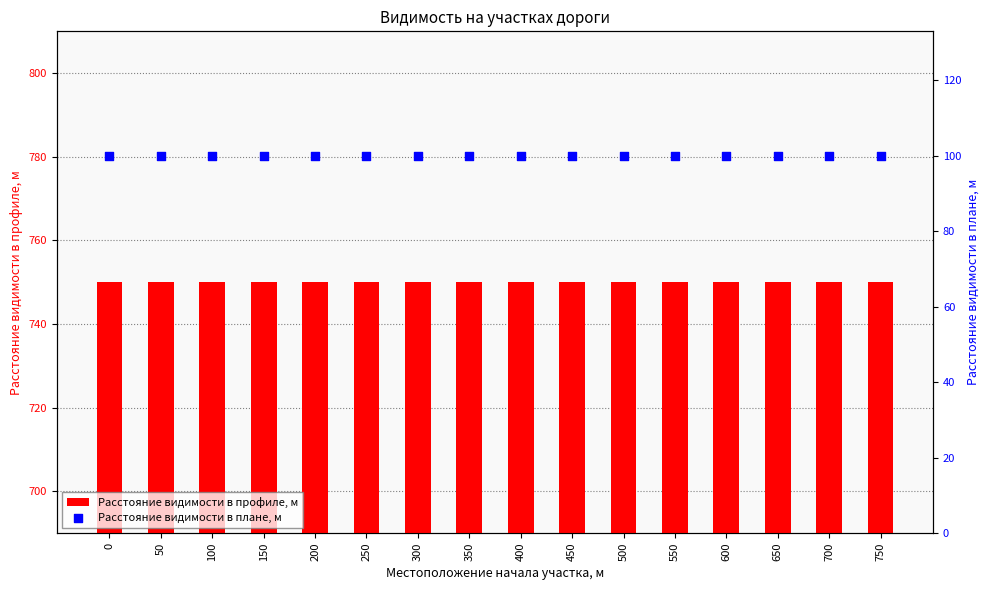

Which series contains the lowest Y value?

Расстояние видимости в плане, м